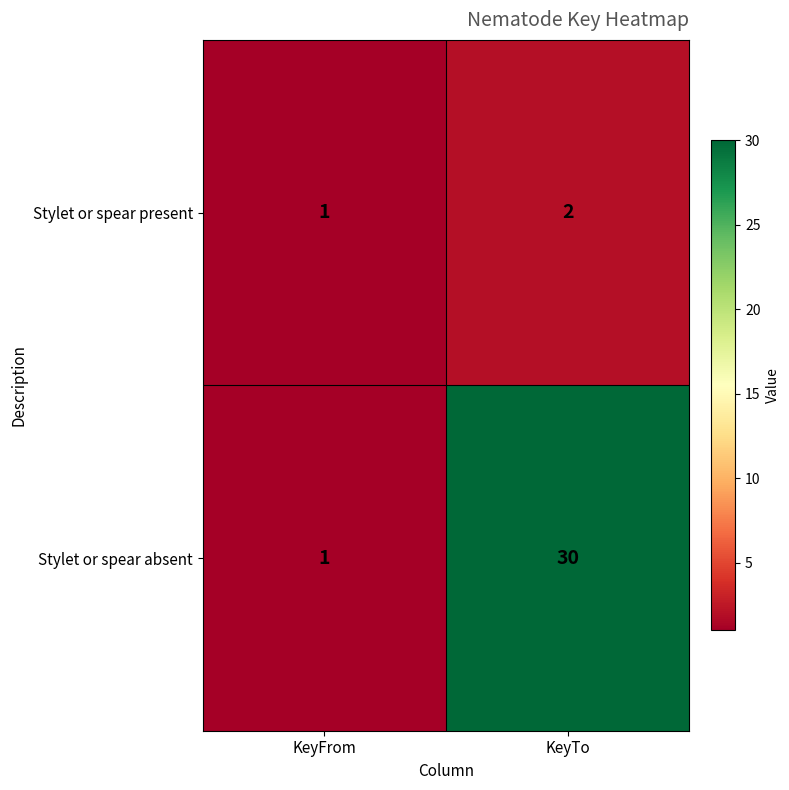

What is the difference between the maximum and minimum values in the Stylet or spear absent series?

29